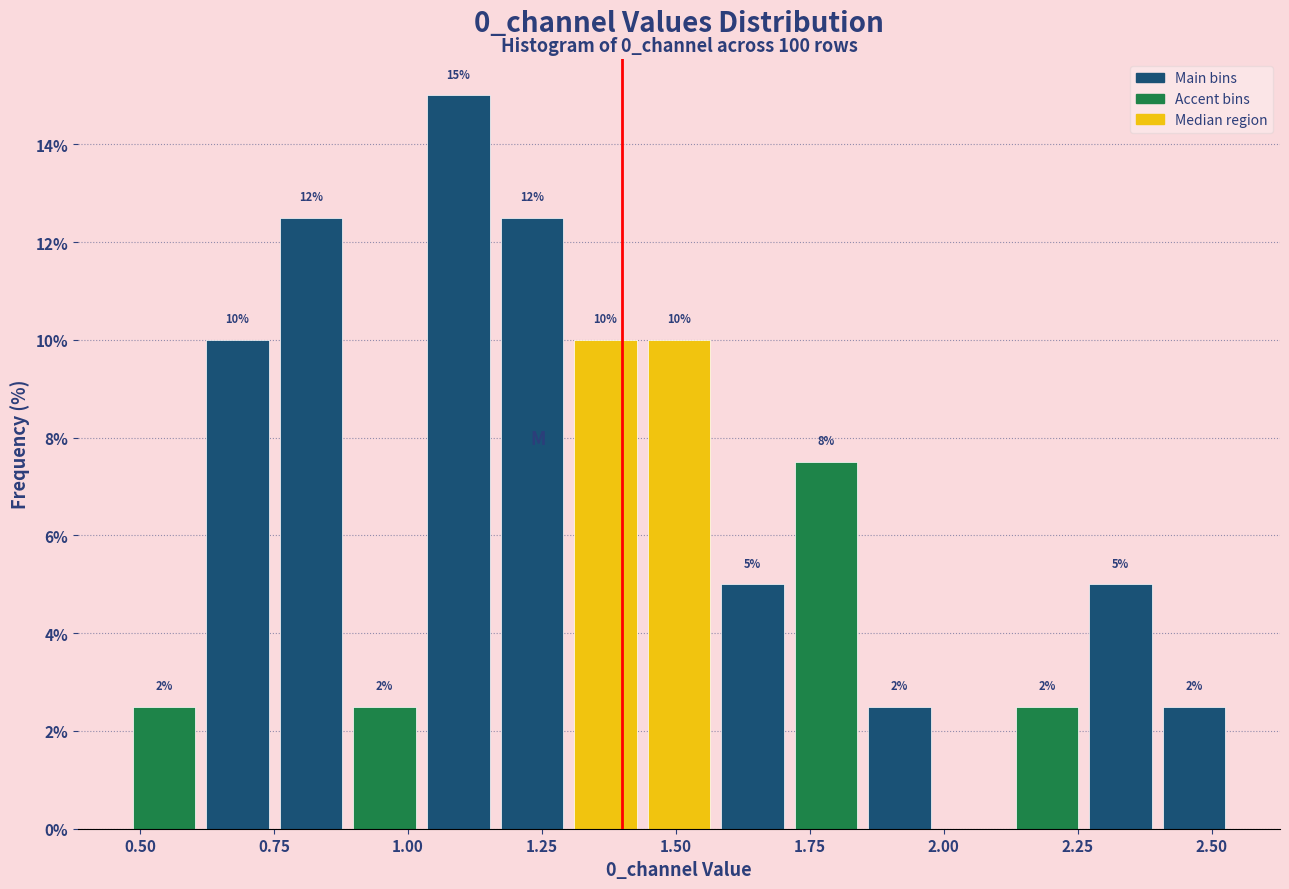

Read against the x-axis, roughly where is the centre of the tallest bar?

1.10